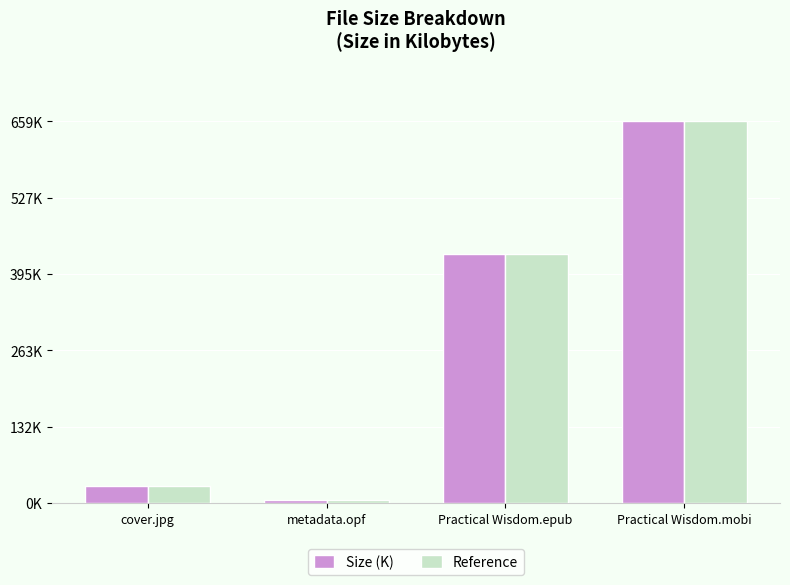

What are all the series names shown in the legend?

Size (K), Reference